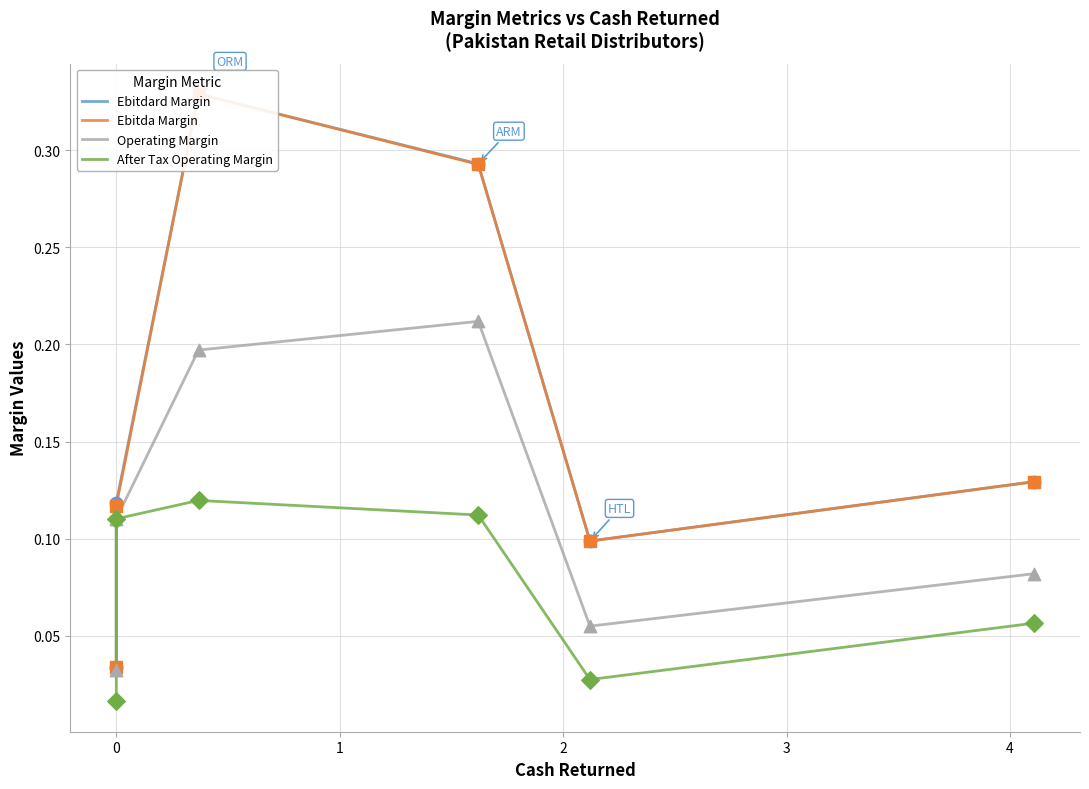

Which series reaches the maximum Y coordinate?

Ebitdard Margin